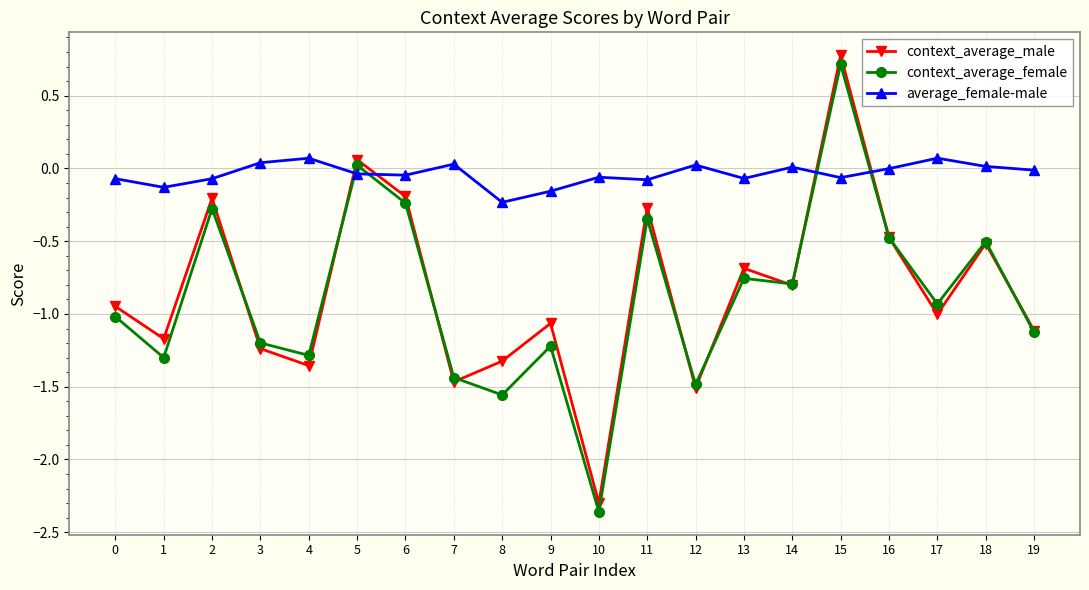

How many categories are shown in the chart?

20